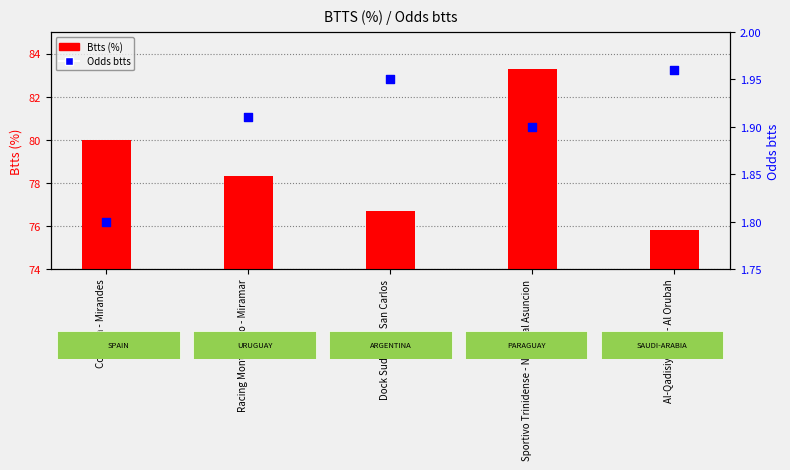

Which series has the largest Y range (max minus min)?

Btts (%)